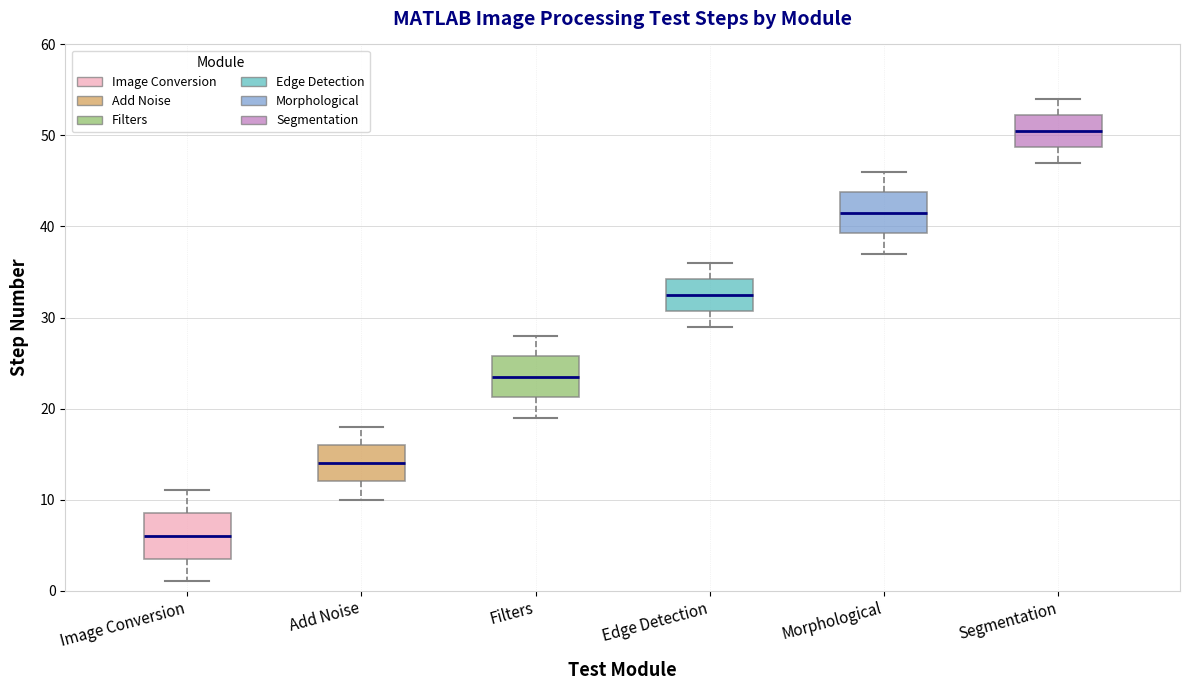

Where does the median line of the box for Edge Detection sit on the y-axis? The values are not printed on the chart, so give them approximately, as read against the axis.

33